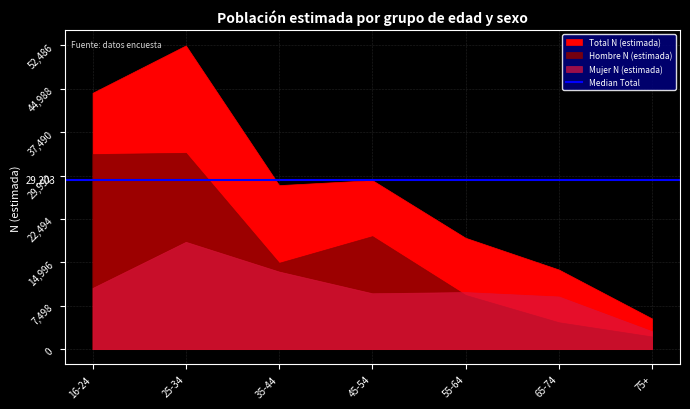

How many interior local valleys does the Mujer N (estimada) series have?

1